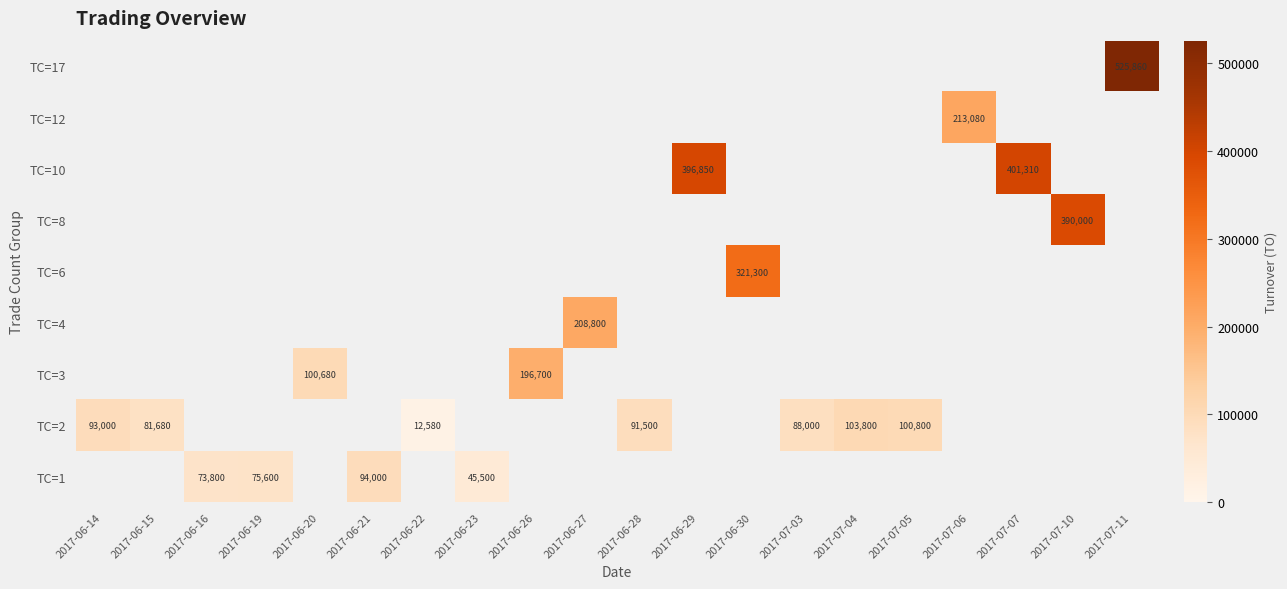

The TC=6 series shows -138436 at 2017-06-19. True or false?

False